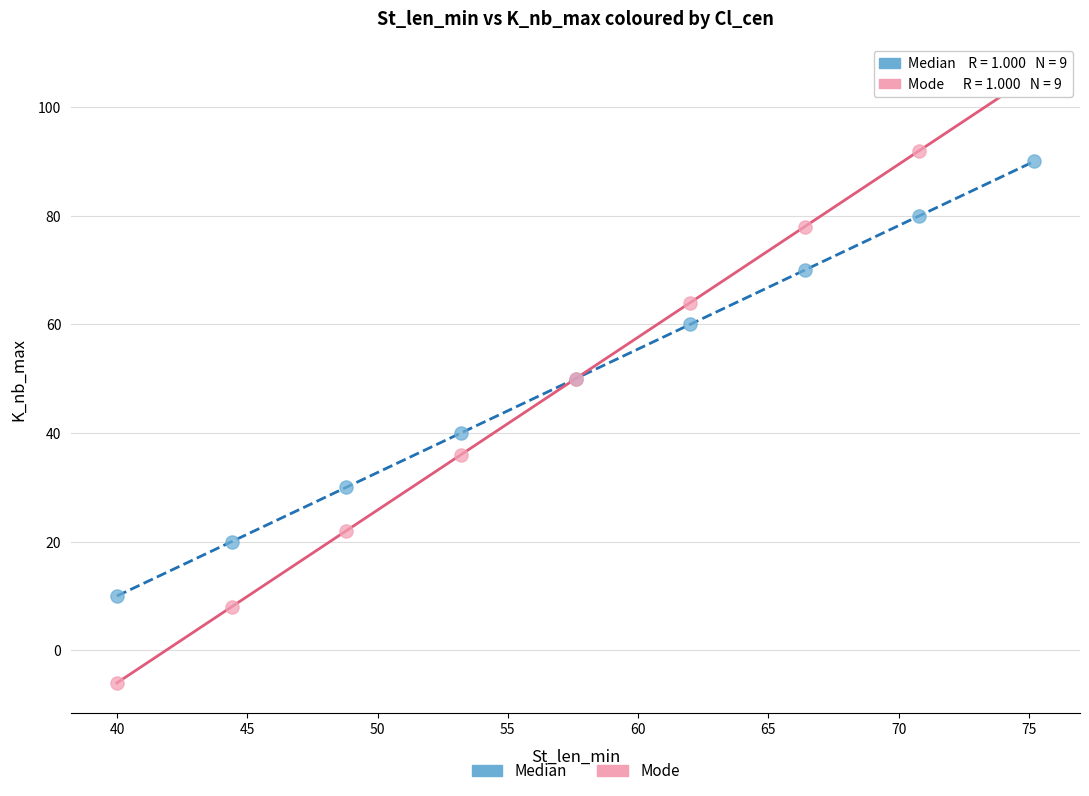

Which series reaches the minimum Y coordinate?

Mode